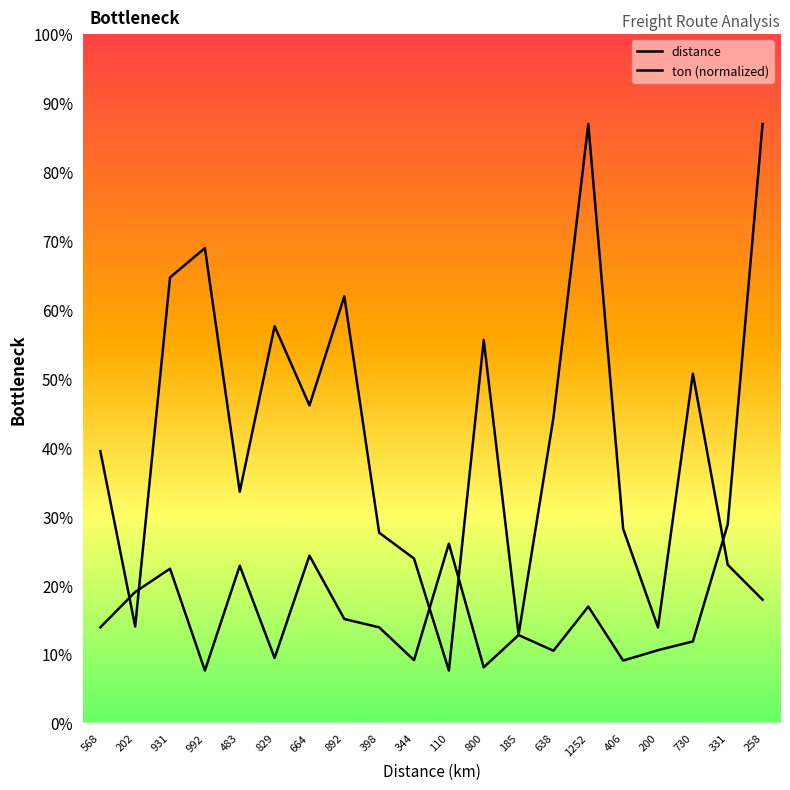

How many lines are shown in the chart?

2